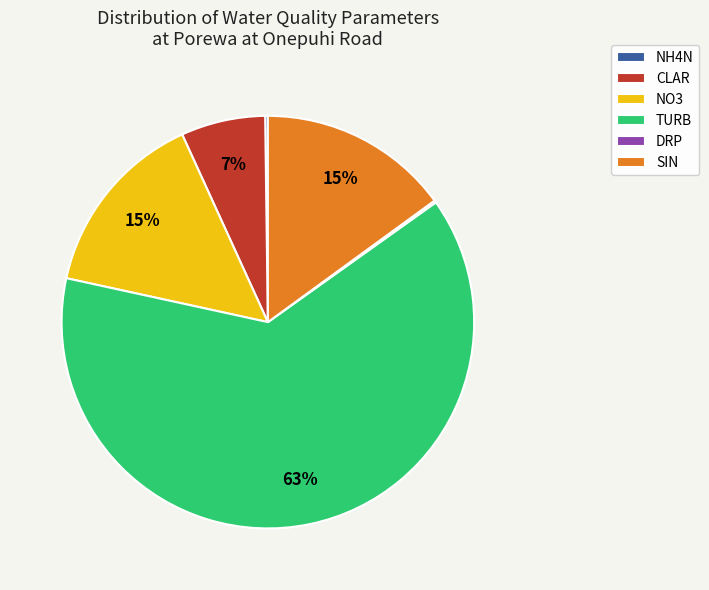

To the nearest percent, what is the difference between the largest and smallest slice percentages?

63%